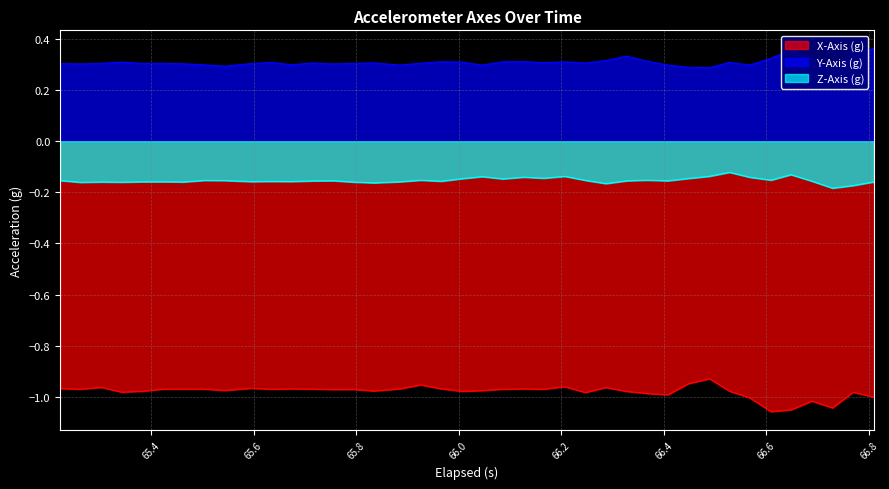

True or false: Z-Axis (g) and X-Axis (g) cross at least once.

False